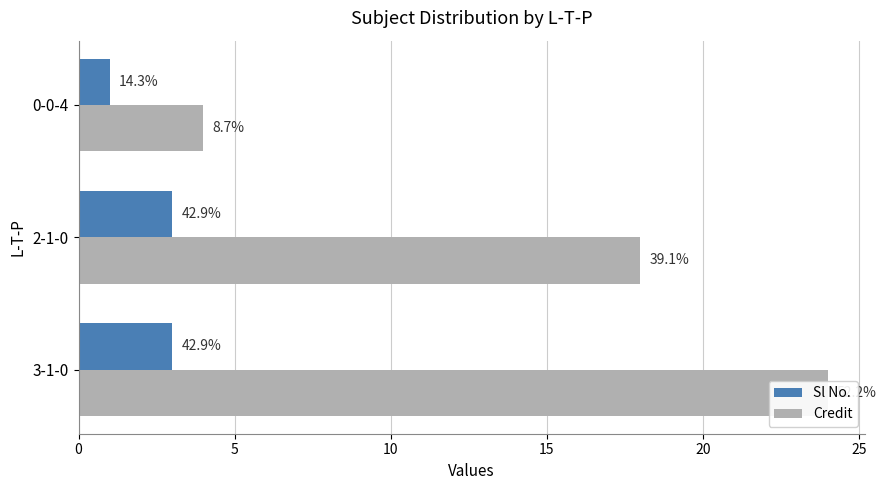

What value does the Sl No. series have at 2-1-0?

3